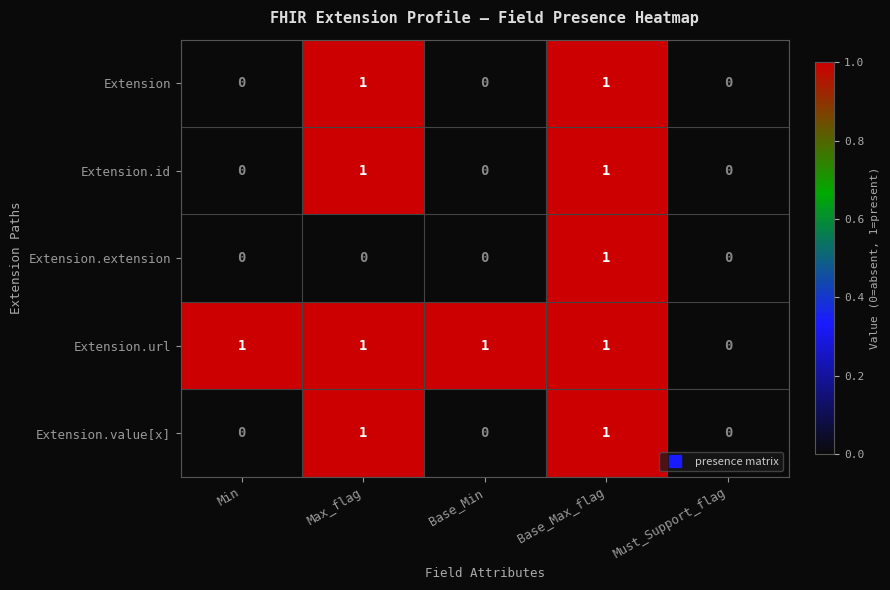

How many data points does each series have?

5